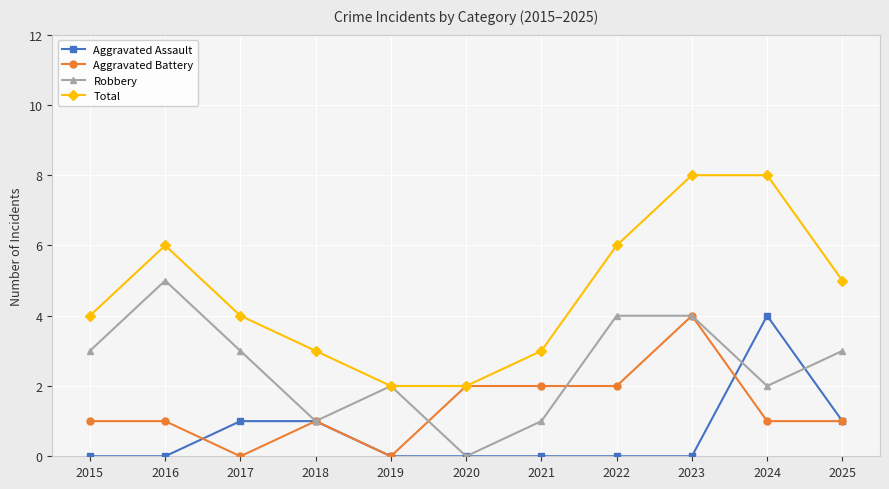

Does the chart display data point markers on the line(s)?

Yes